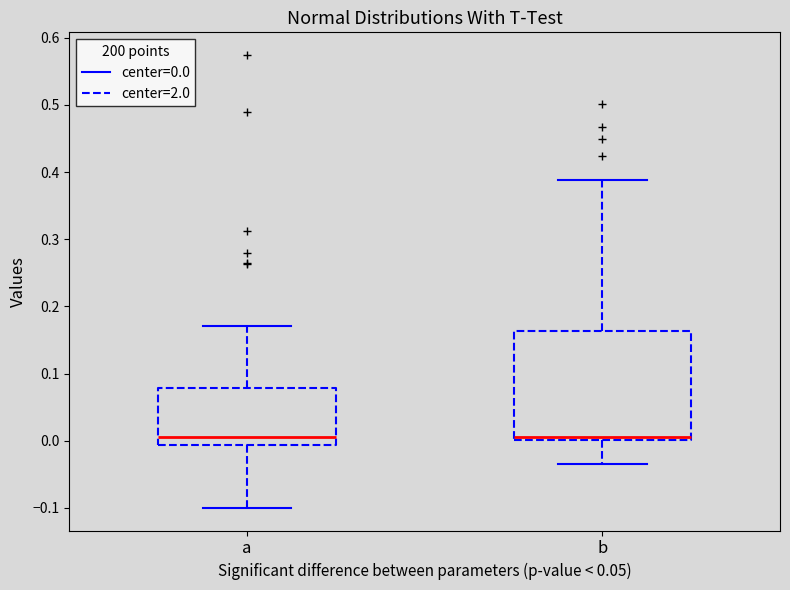

Where does the median line of the box for a sit on the y-axis? The values are not printed on the chart, so give them approximately, as read against the axis.

0.01